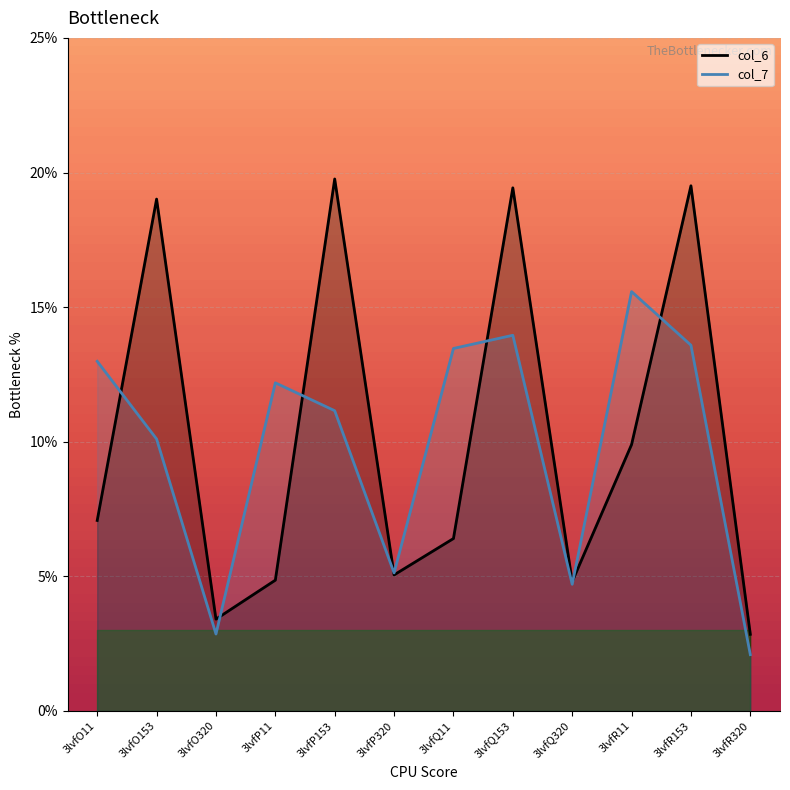

How many values in the col_6_line series are below 7?

6